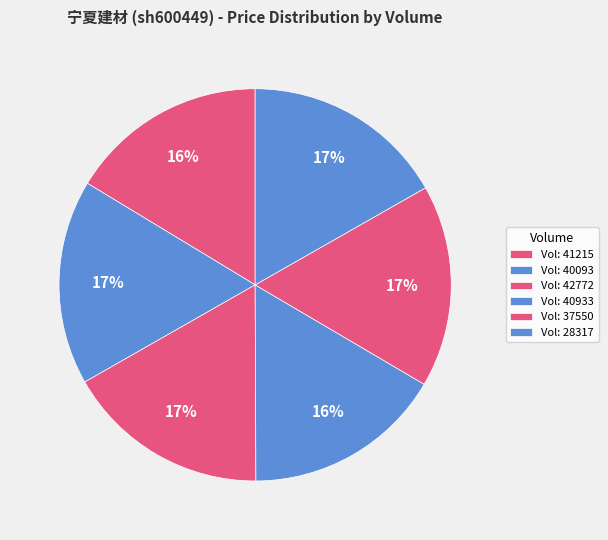

How many slices are in this pie chart?

6